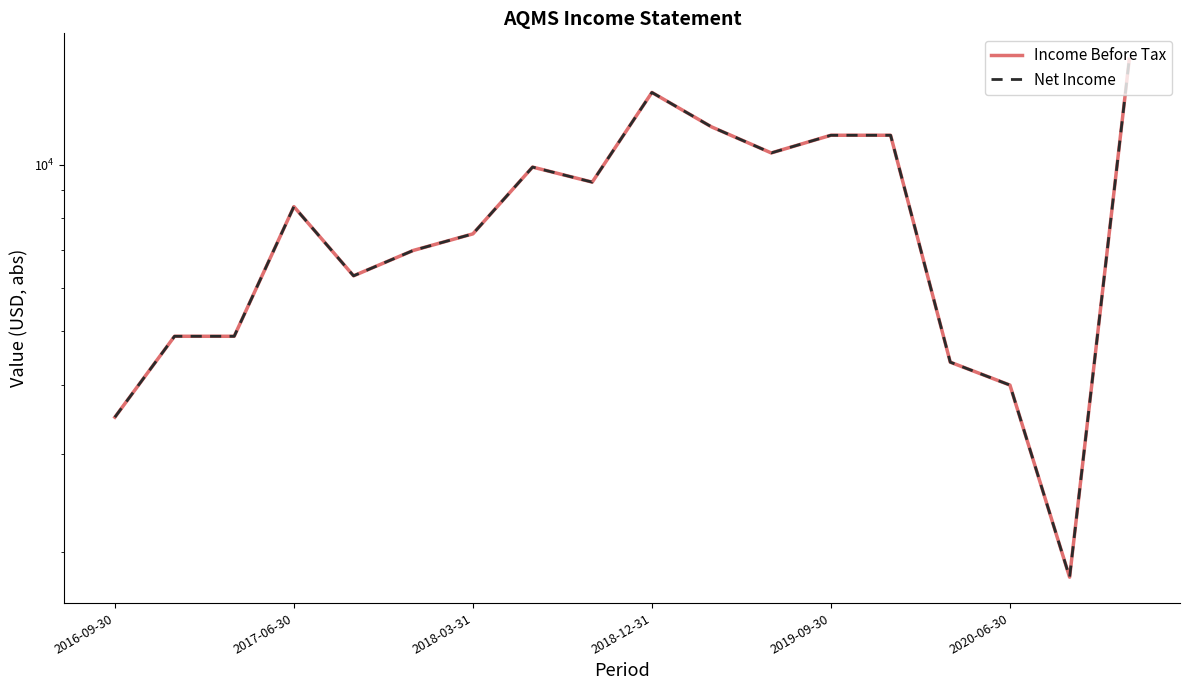

What are all the series names shown in the legend?

Income Before Tax, Net Income